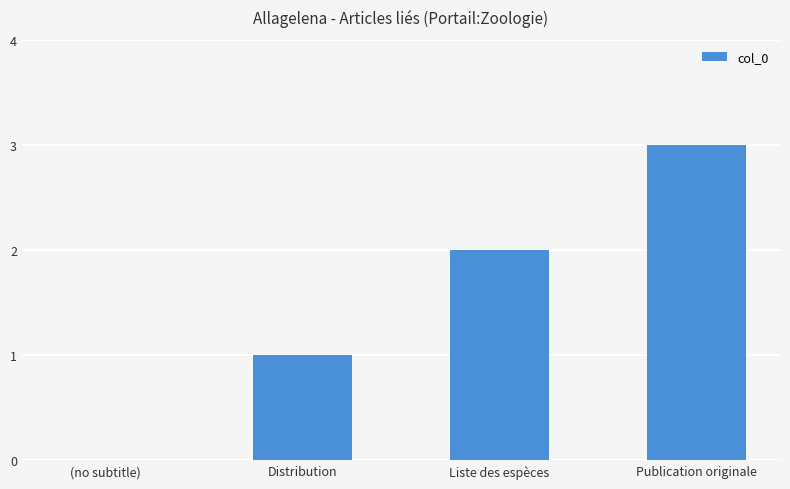

What is the sum of all values?

6